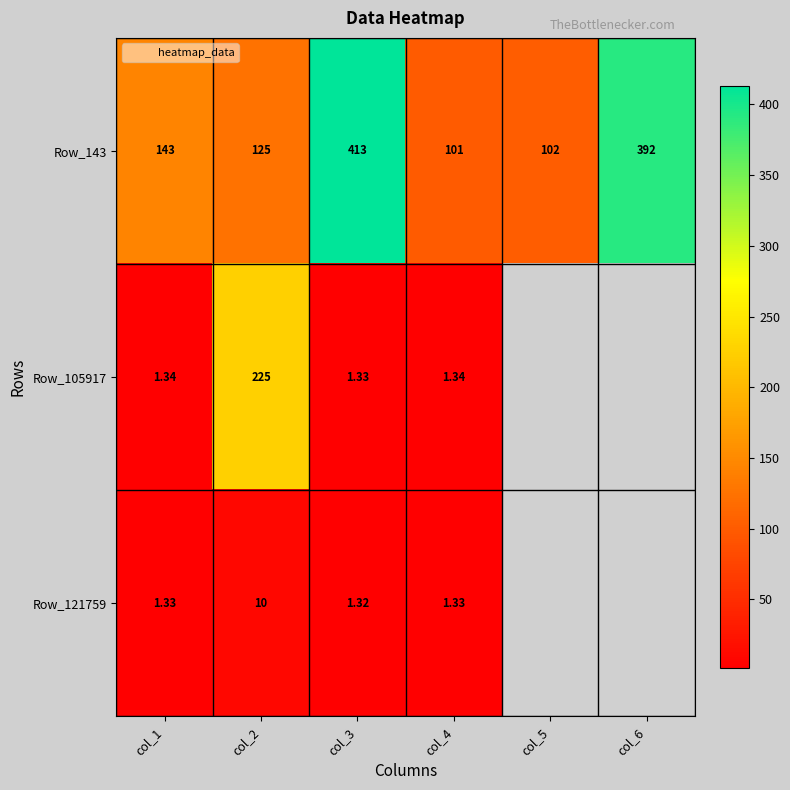

Which series has the largest range (max minus min)?

Row_143